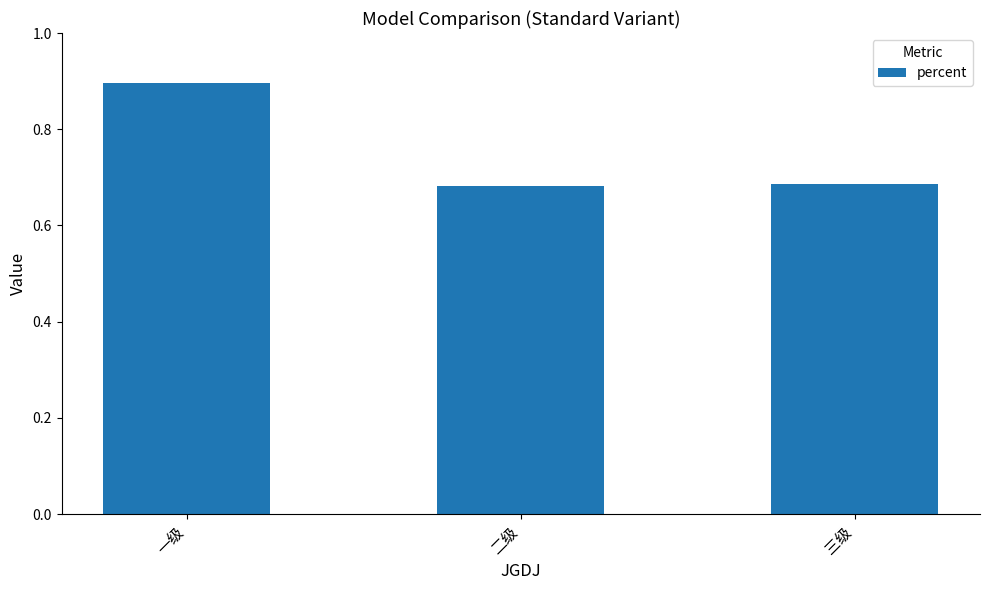

Which has a higher value, 二级 or 一级?

一级